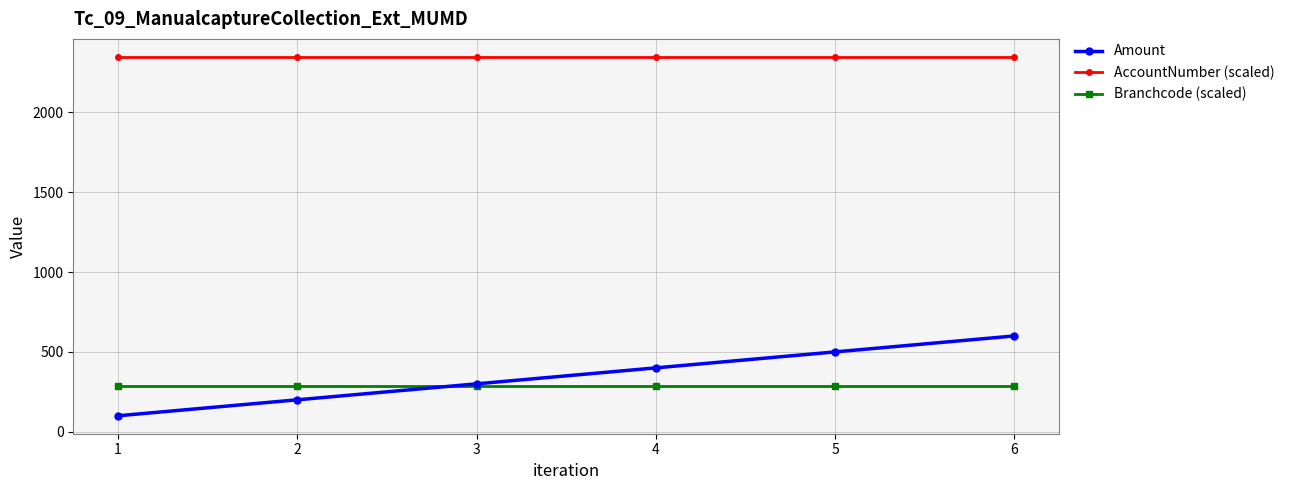

At 2, list the series in order from smallest to largest.

Amount, Branchcode (scaled), AccountNumber (scaled)